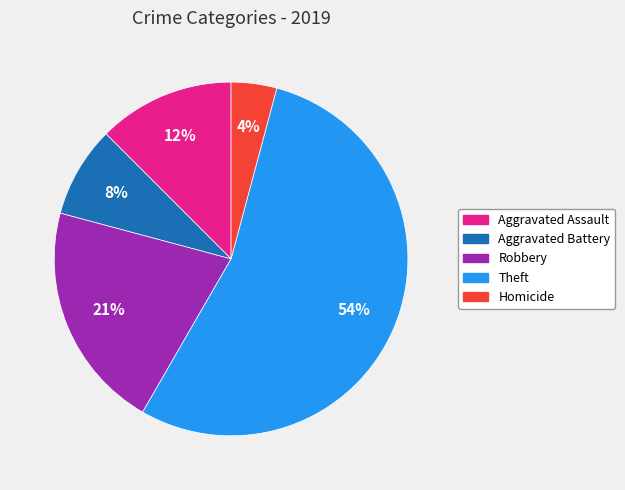

Is it true that Aggravated Assault is 12% of the pie?

True